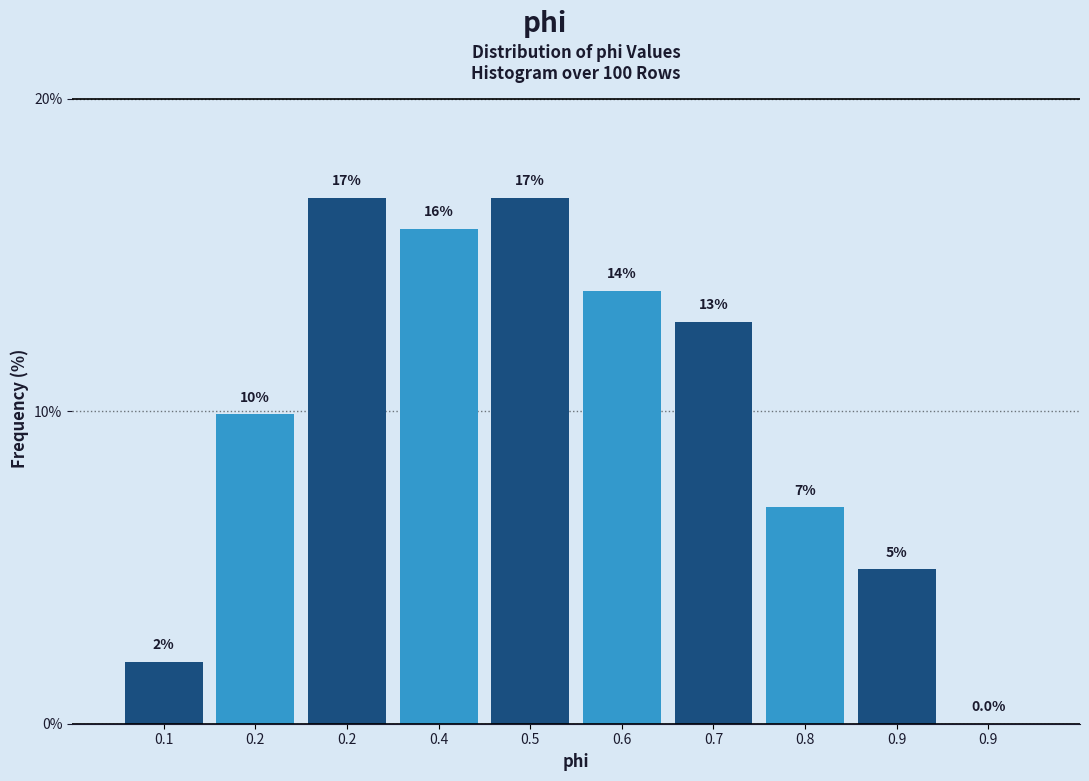

Are the bars horizontal?

No